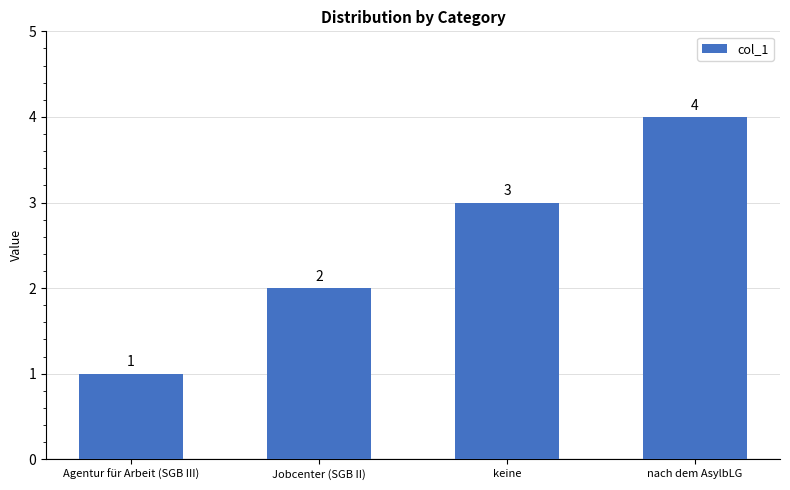

Count the values in the range 2 to 4.

3